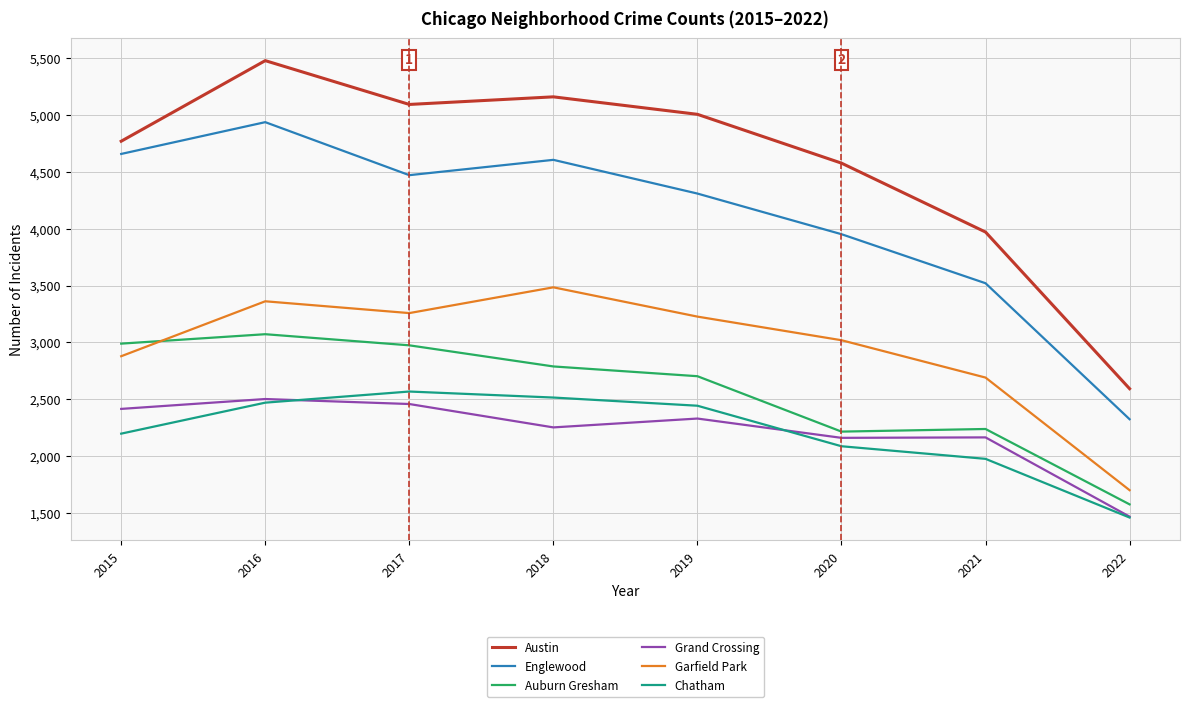

Read the Auburn Gresham value at 2019.

2701